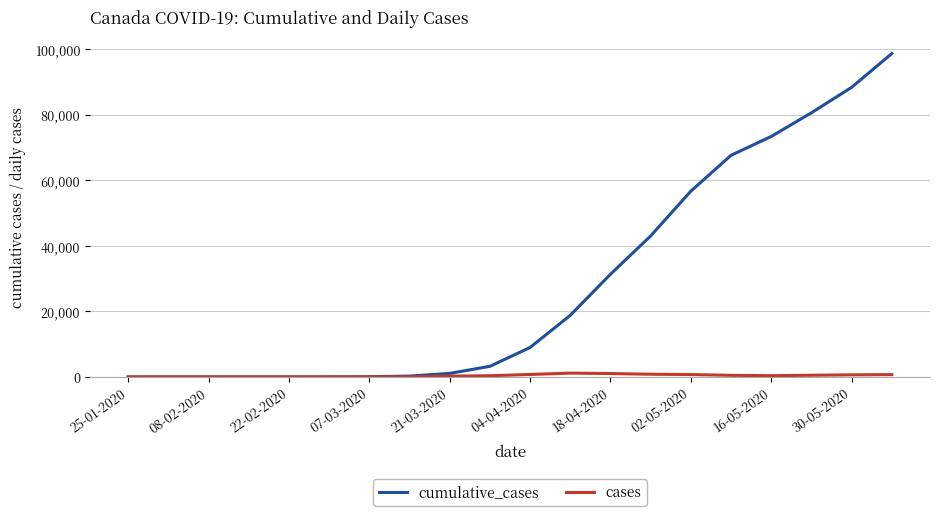

What is the greatest value displayed?

98702